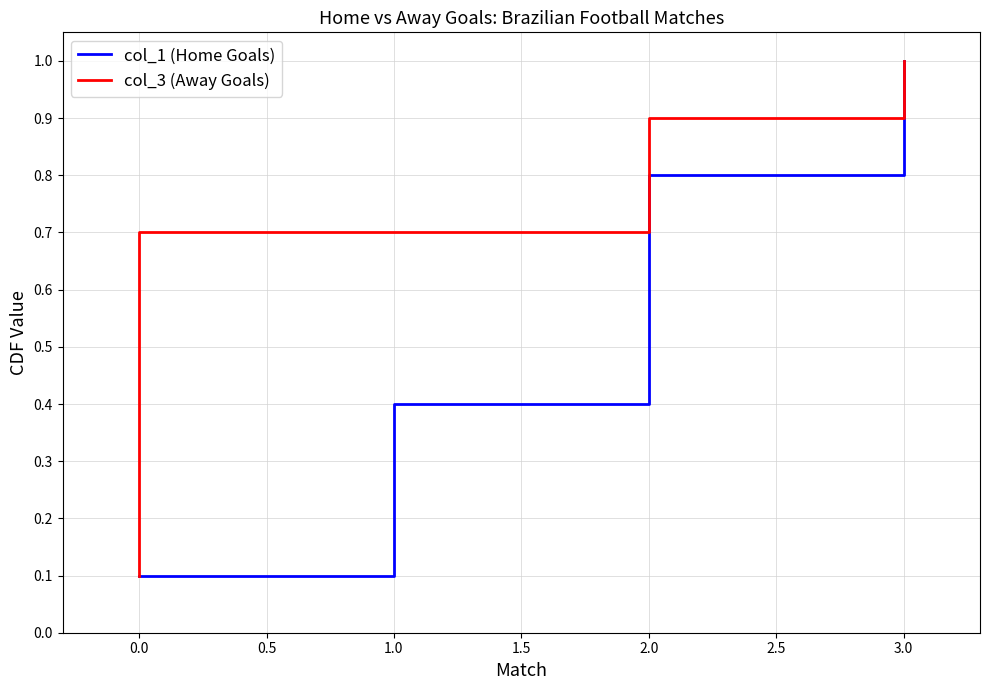

What is the average value of the col_1 (Home Goals) series?

0.6